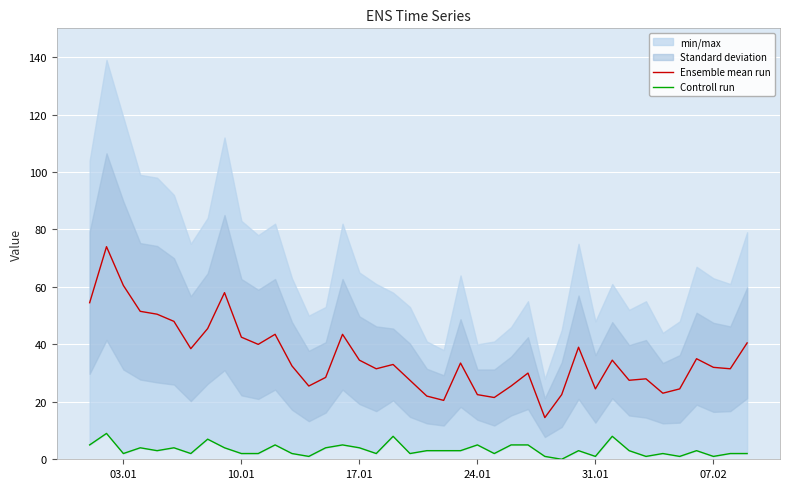

What is the maximum value shown in the chart?

74.0